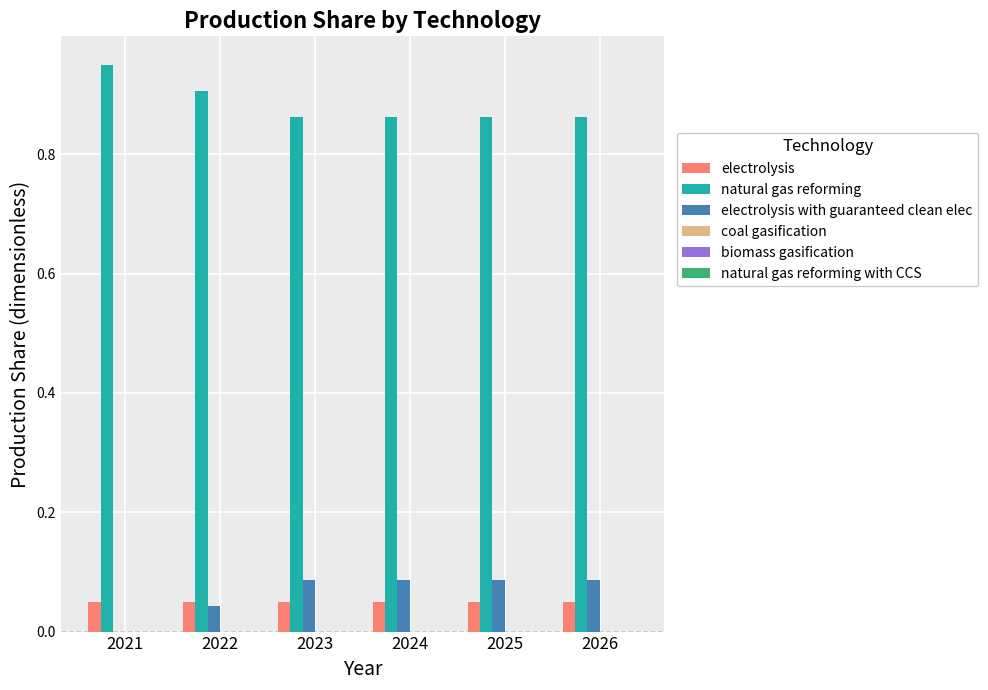

Is the value of electrolysis at 2021 greater than the value of natural gas reforming at 2026?

No